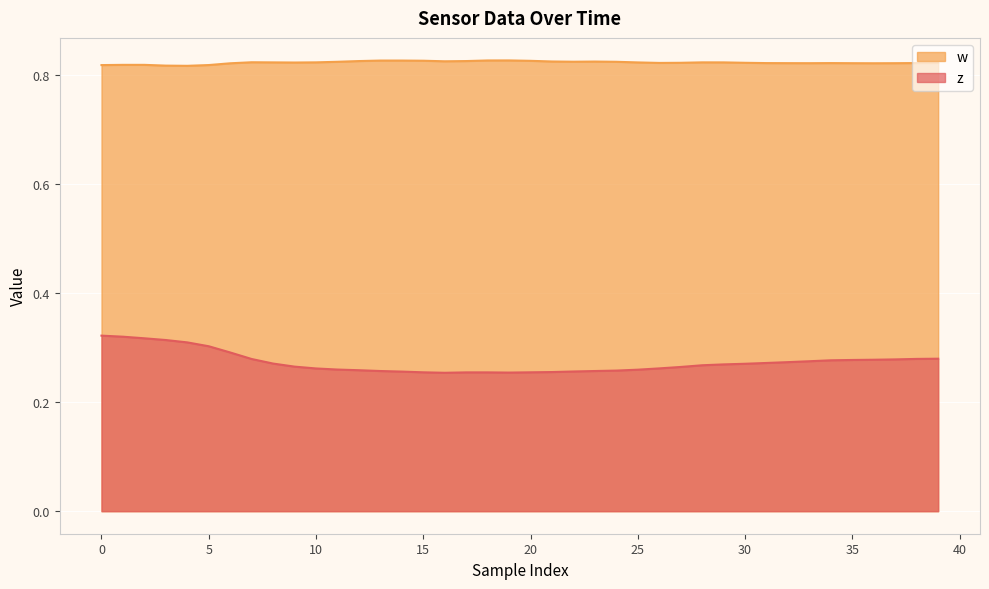

Rank the series by their average value, from highest to lowest.

w, z